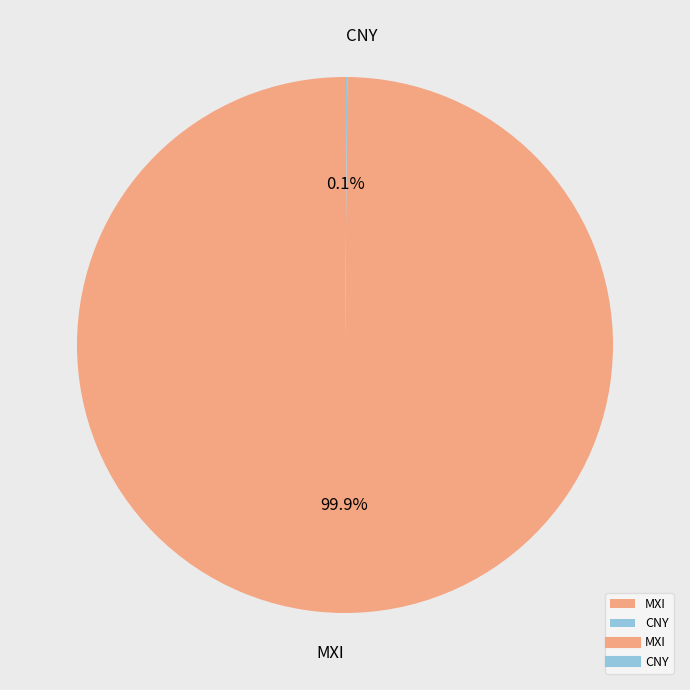

To the nearest percent, what is the difference between the largest and smallest slice percentages?

100%